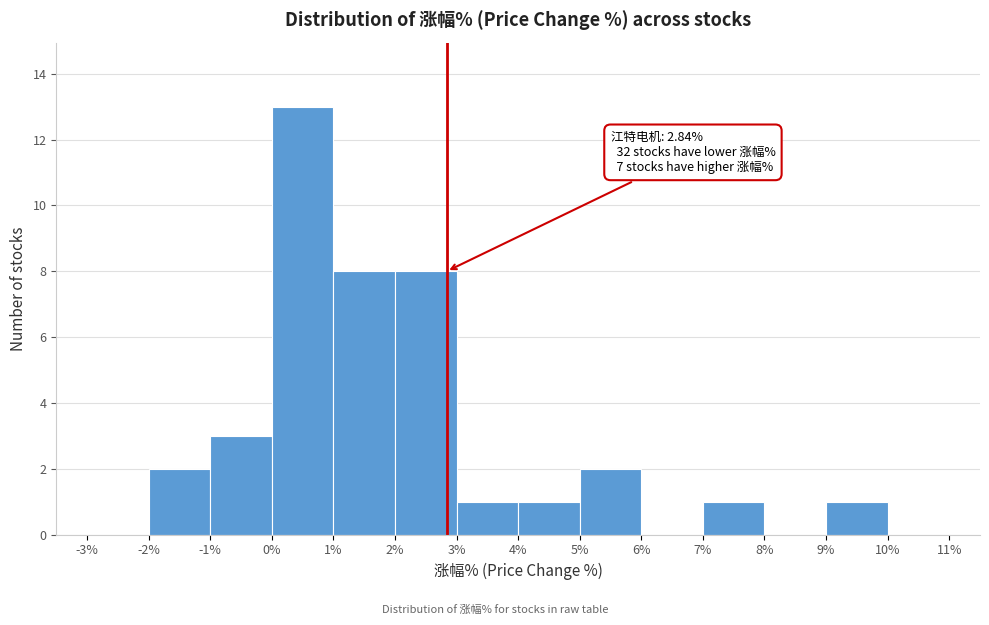

Which range on the x-axis has the tallest bar?

0% to 1%